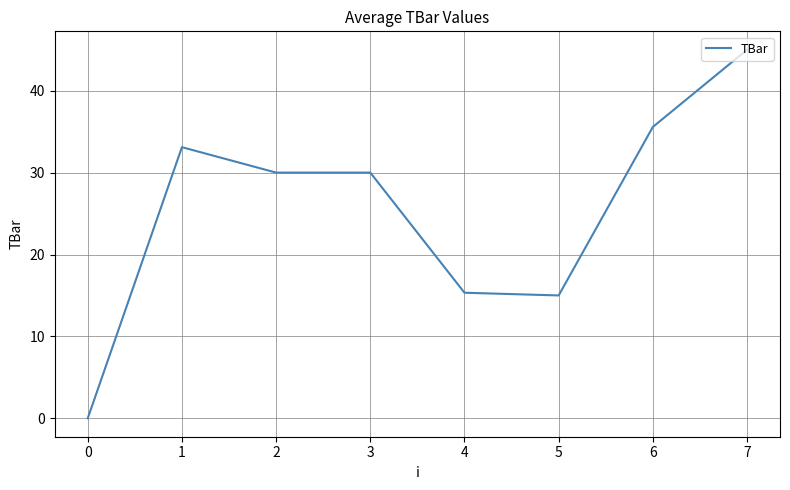

What is the difference between the second highest and second lowest values?

20.6